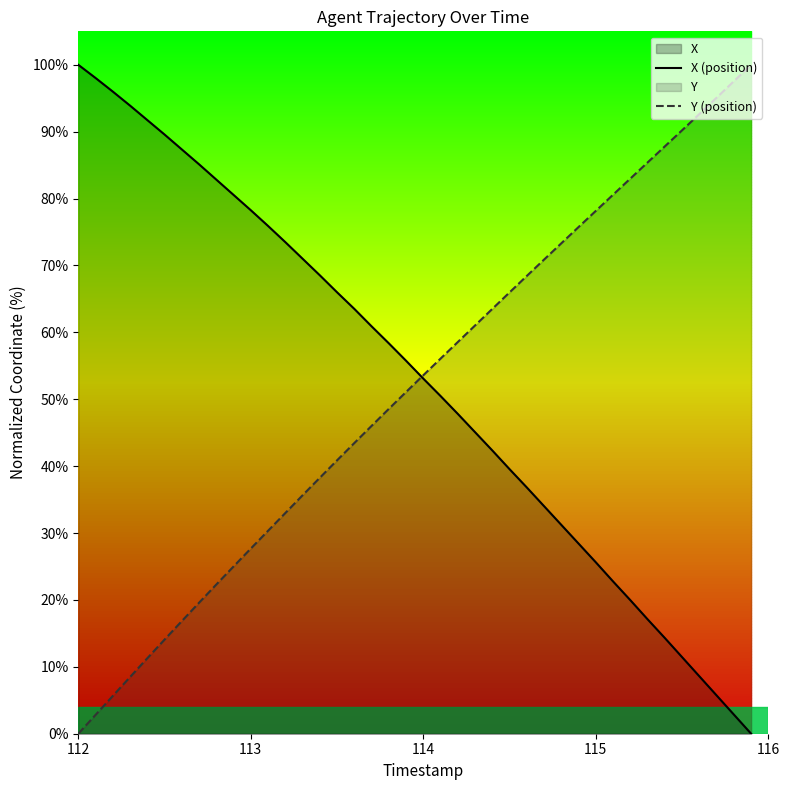

Which category has the highest value across all series?

112